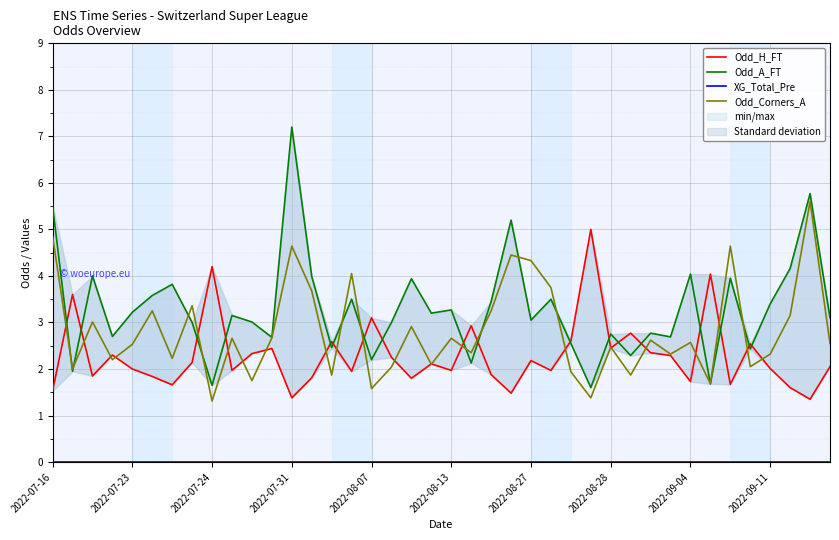

What is the maximum value shown in the chart?

7.2